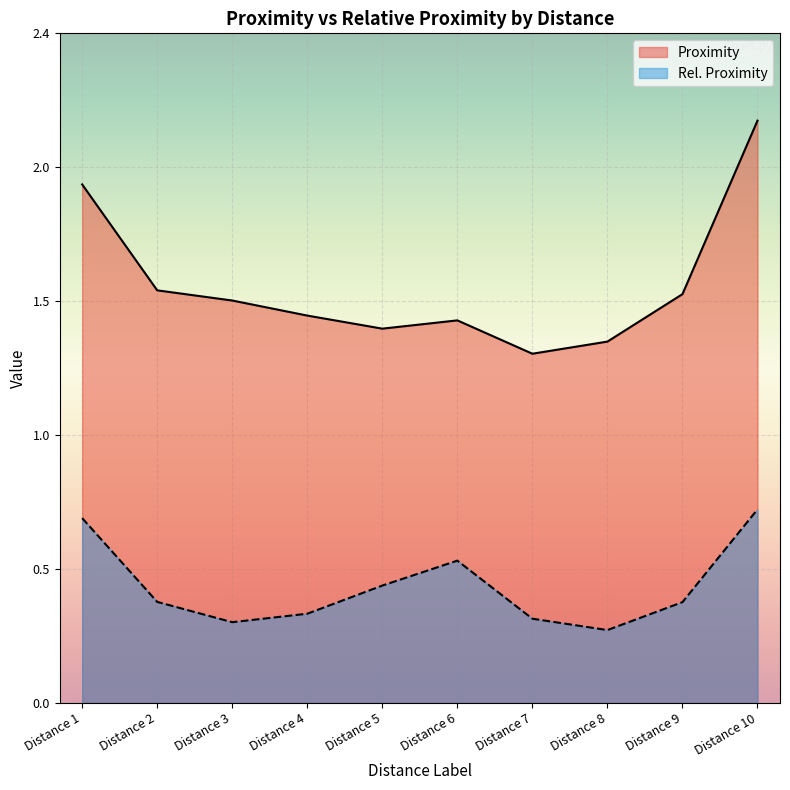

Between Distance 1 and Distance 6, which series saw the biggest shift?

Proximity